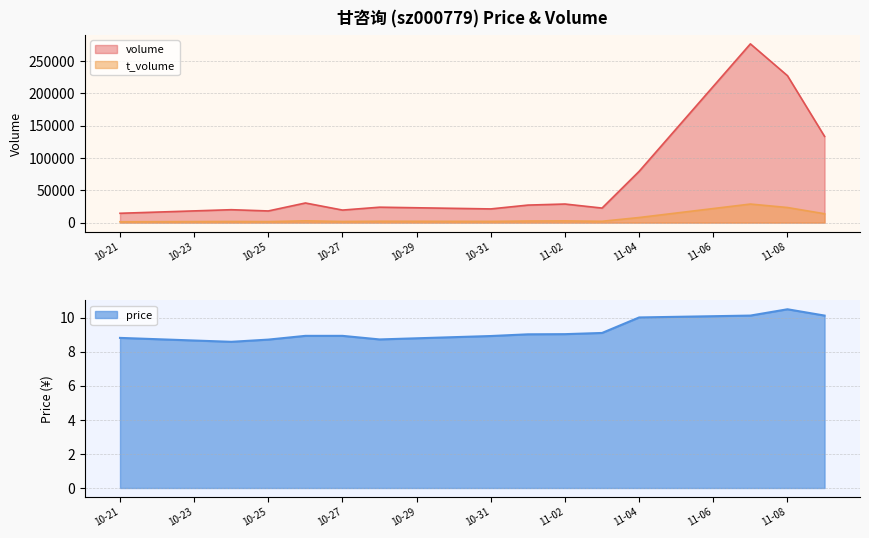

True or false: volume and t_volume intersect in this chart.

False